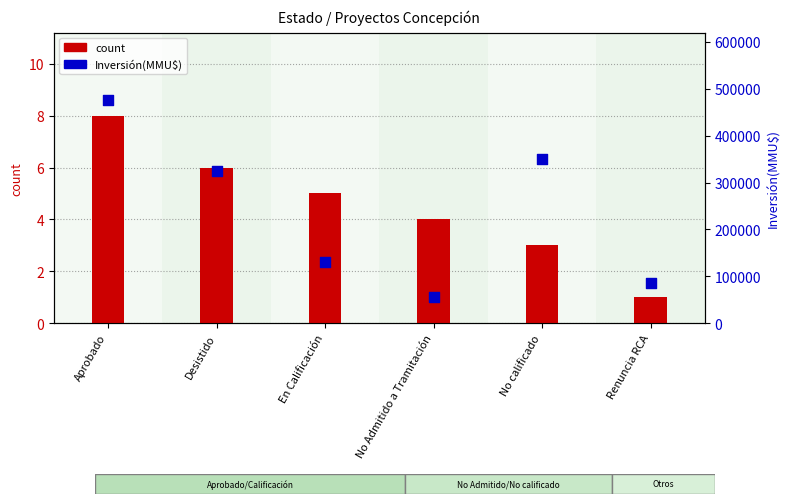

What is the total value across all series at Aprobado?

476878